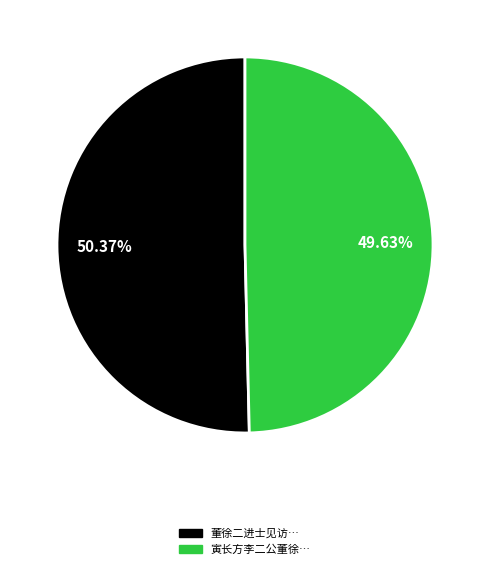

Is there a majority slice in this chart?

Yes